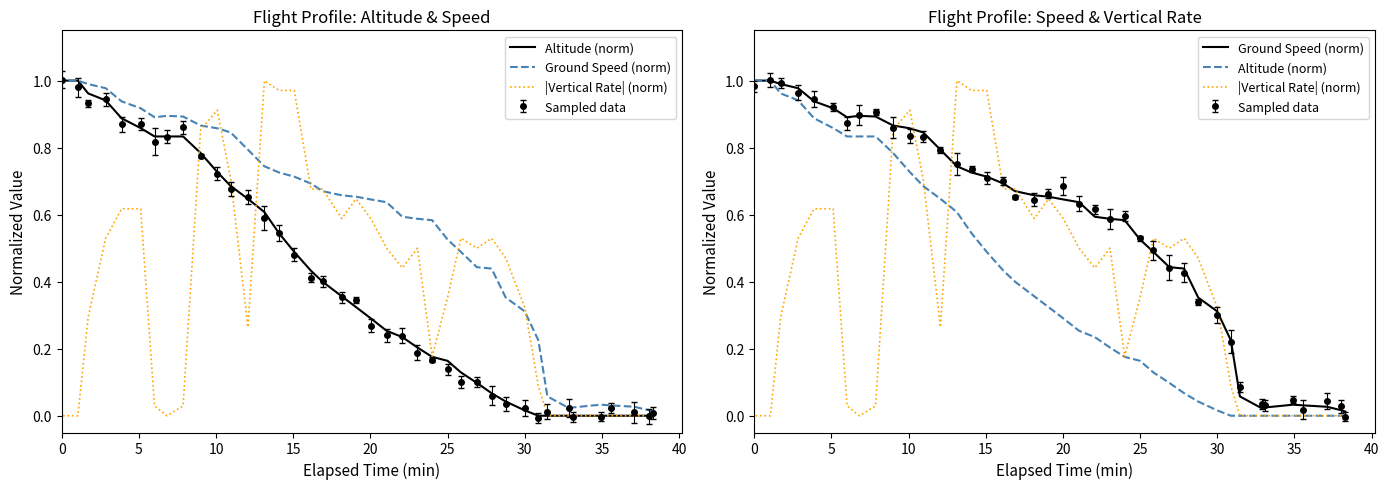

How many lines are shown in the chart?

3